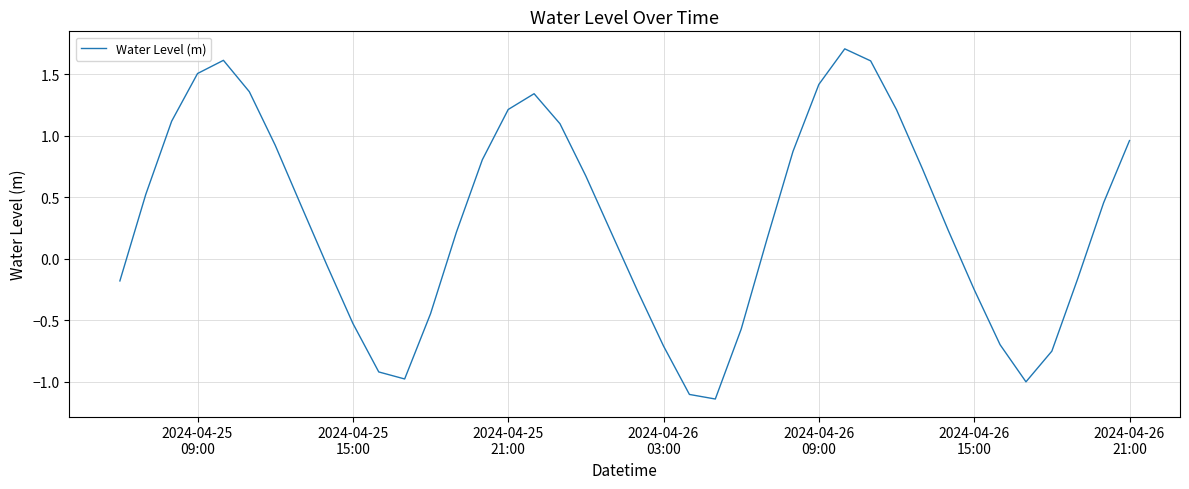

What is the maximum value shown in the chart?

1.7